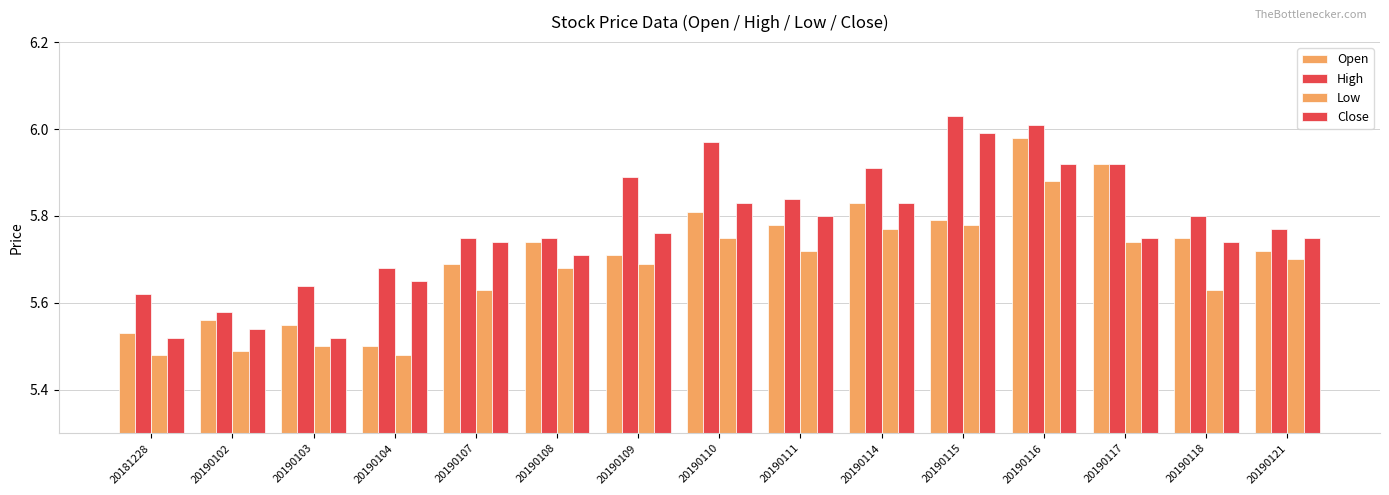

What is the difference between the High values at 20190121 and 20181228?

0.1